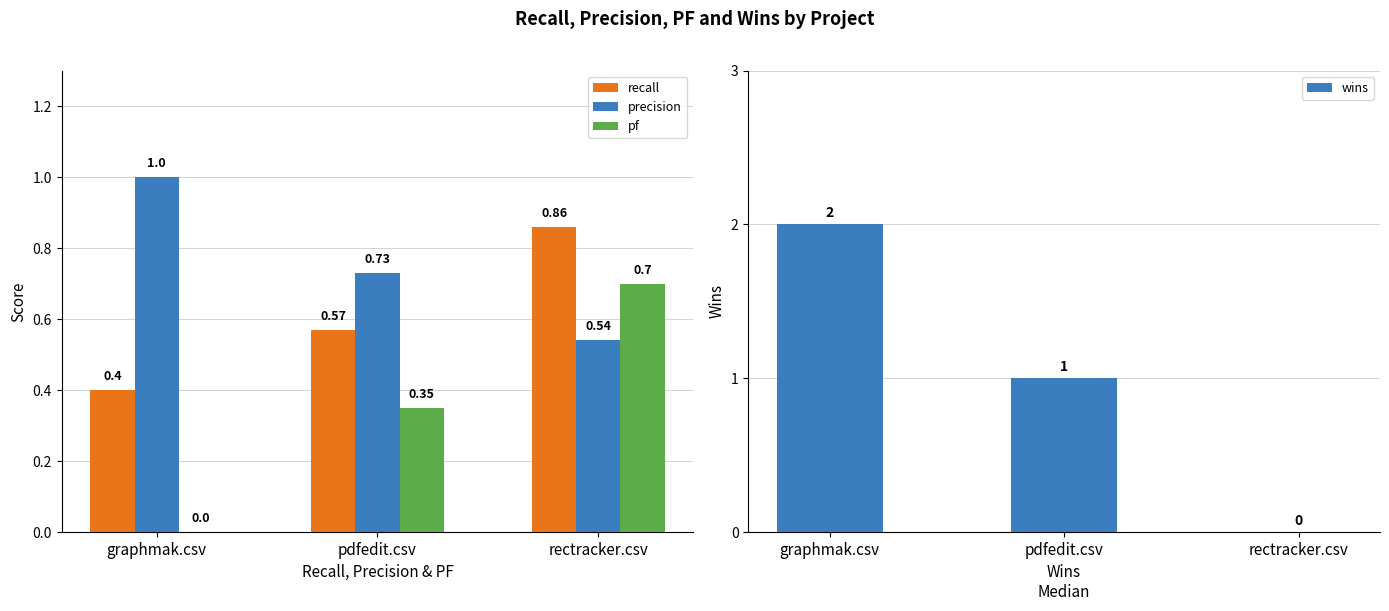

Between graphmak.csv and rectracker.csv, which series saw the biggest shift?

wins